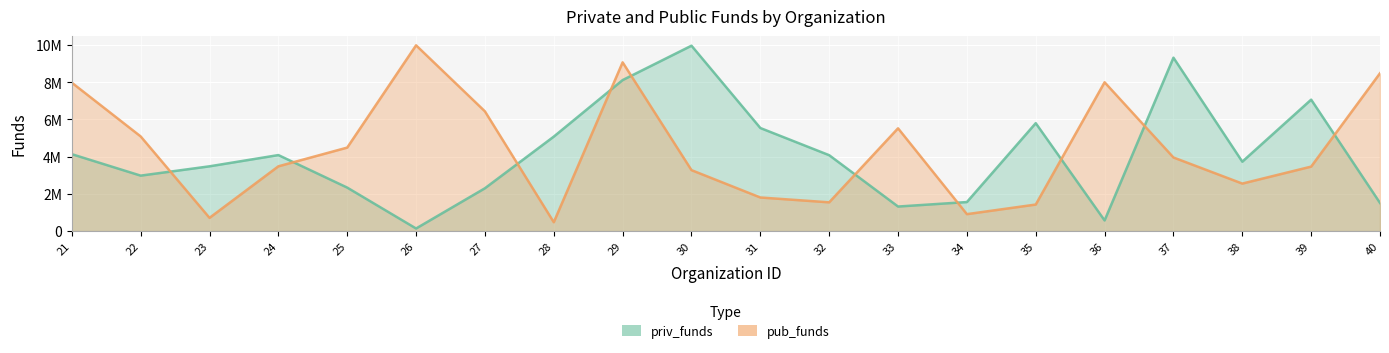

What is the smallest value displayed?

139113